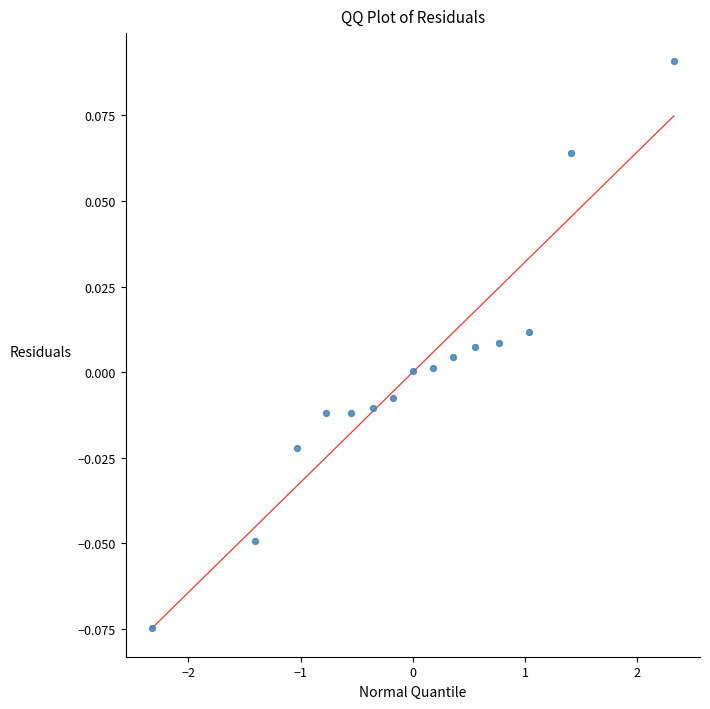

How many points are shown in the scatter plot?

15